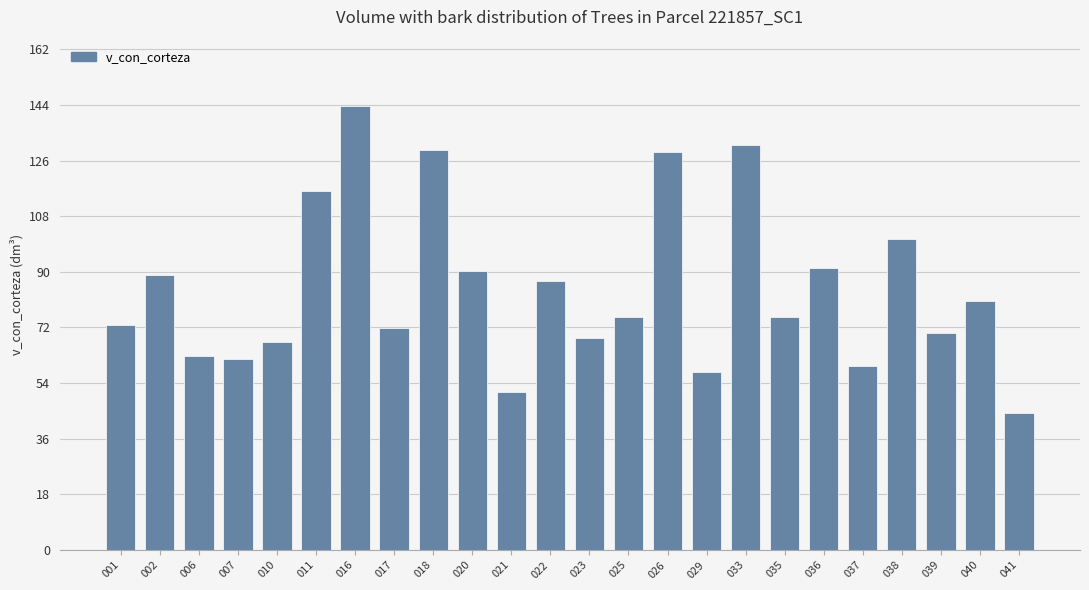

What is the average value?

84.4